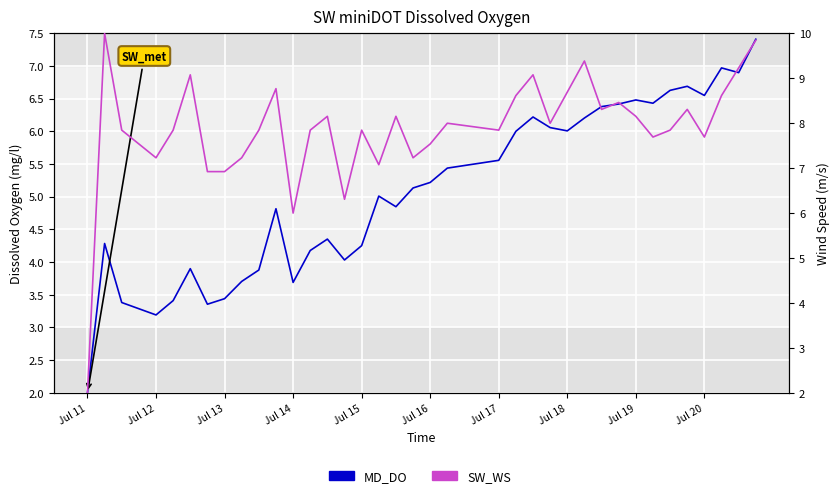

The value of MD_DO at Jul 18 is 4.8. True or false?

False